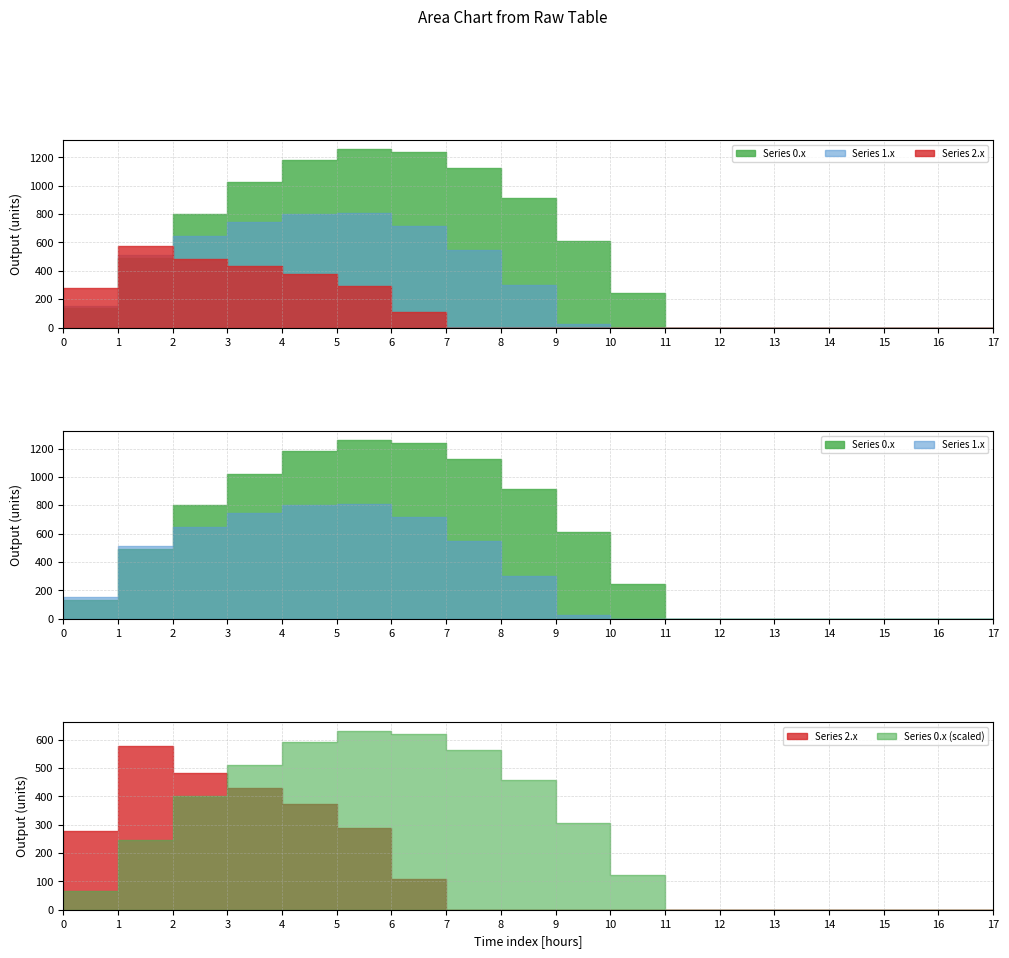

What is the difference between the second highest and second lowest values in the row_2 series?

480.7